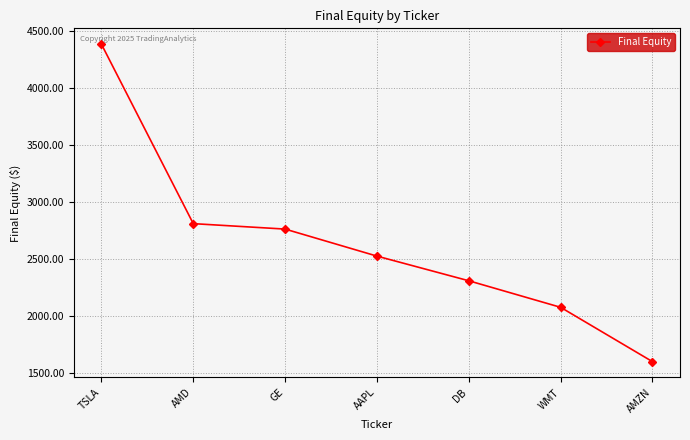

The chart shows a value of 2309.5 at DB. True or false?

True